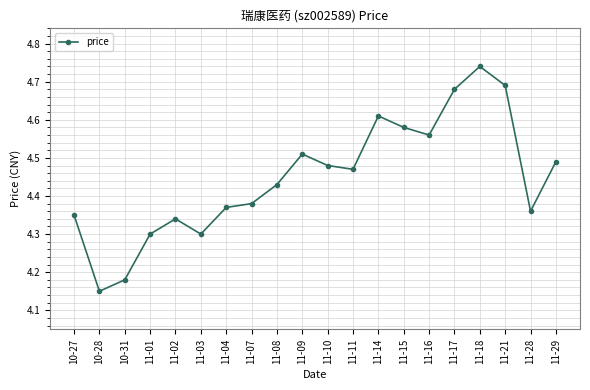

Where is the first local maximum?

11-02